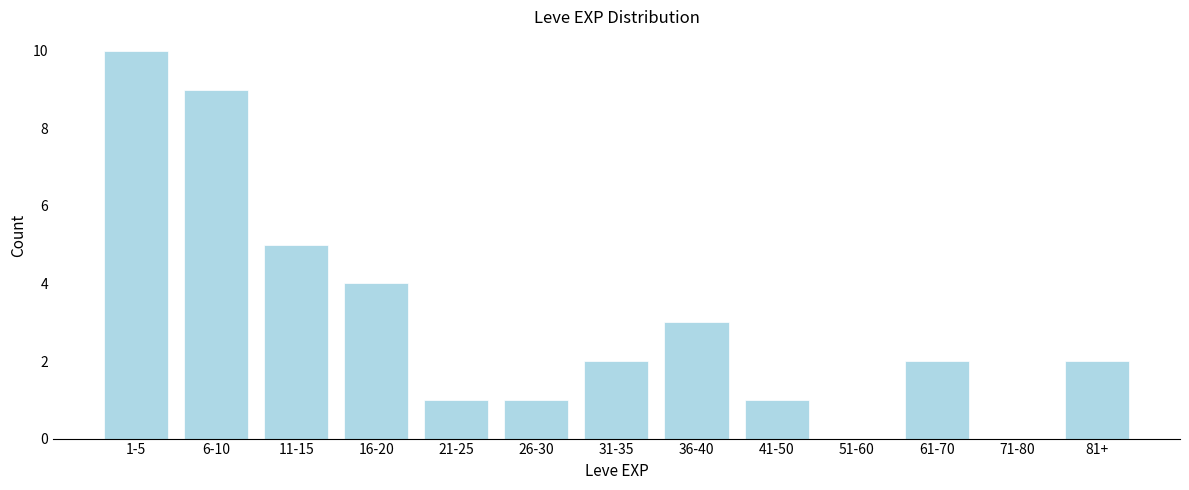

Reading right to left, list all the values displayed in this chart.

81+=2	71-80=0	61-70=2	51-60=0	41-50=1	36-40=3	31-35=2	26-30=1	21-25=1	16-20=4	11-15=5	6-10=9	1-5=10